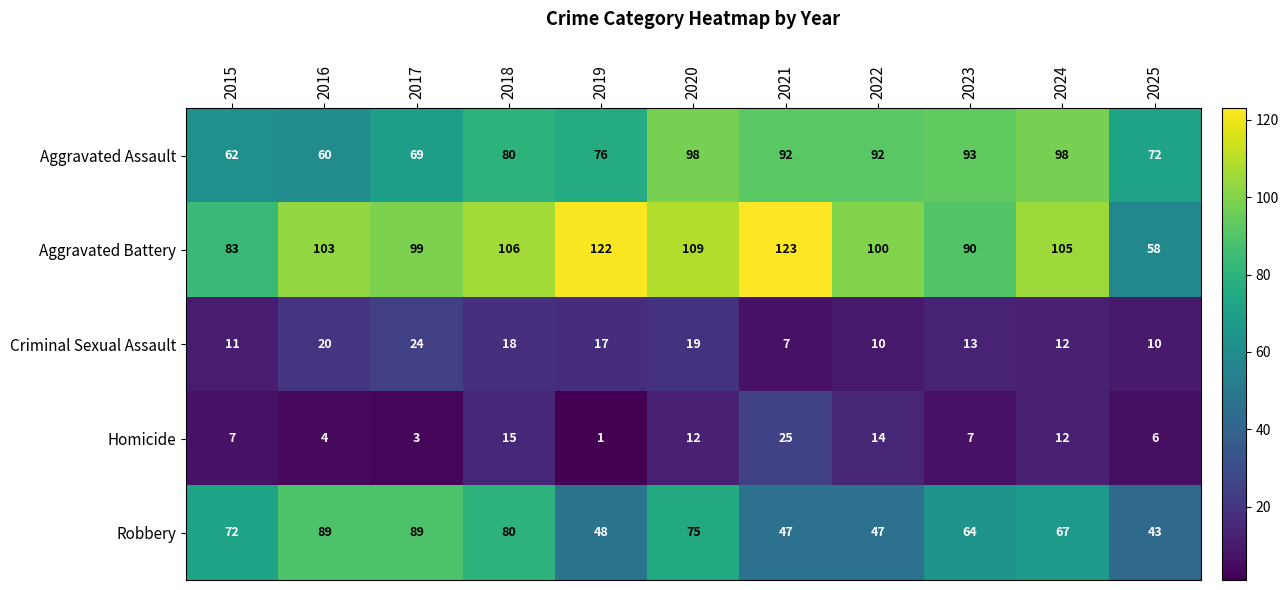

What is the difference between the Homicide values at 2023 and 2020?

5